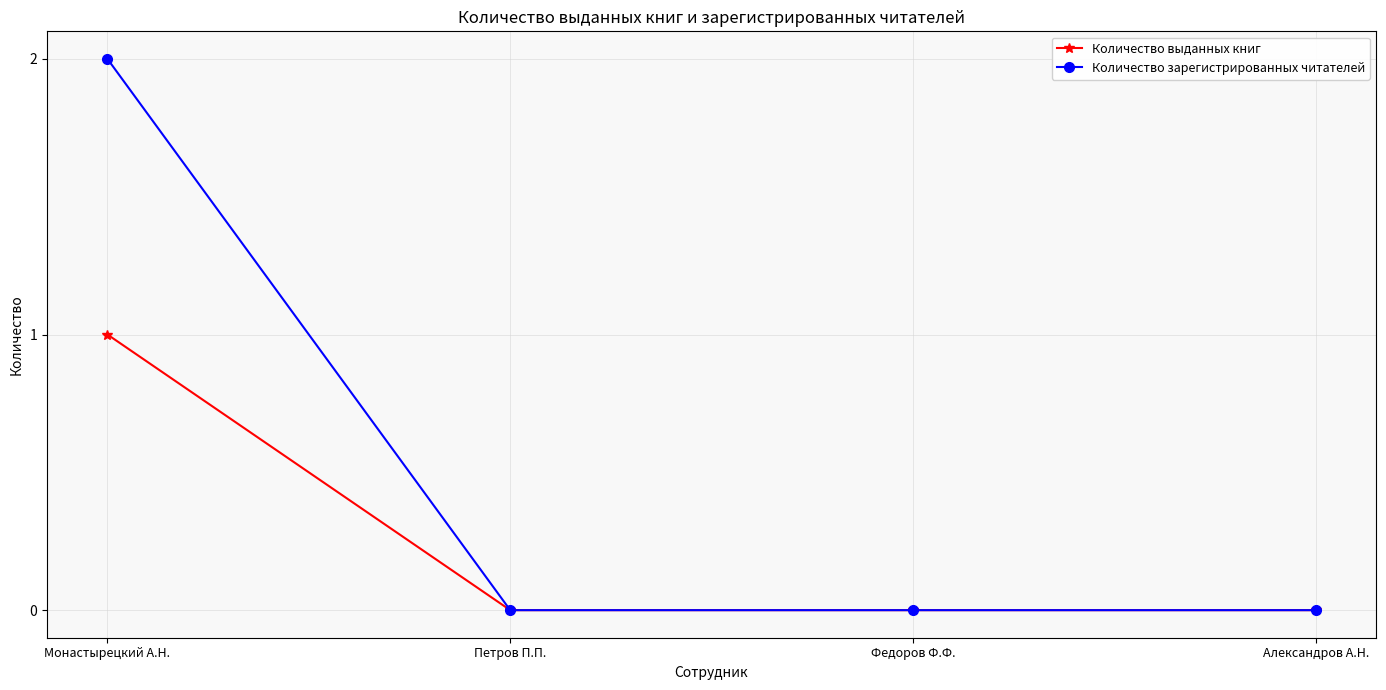

The Количество выданных книг series shows 0 at Петров П.П.. True or false?

True